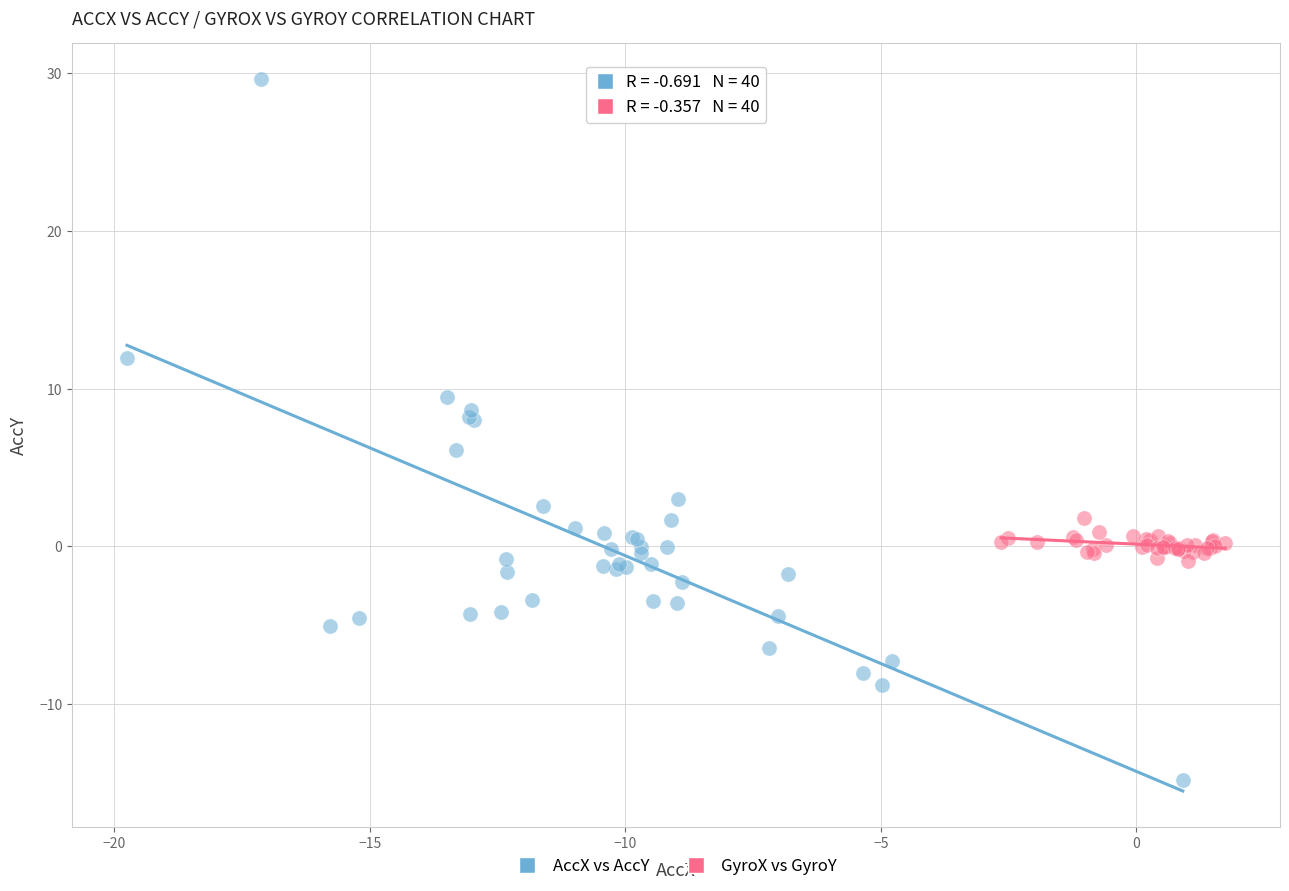

What are all the series names shown in the legend?

AccX vs AccY, GyroX vs GyroY